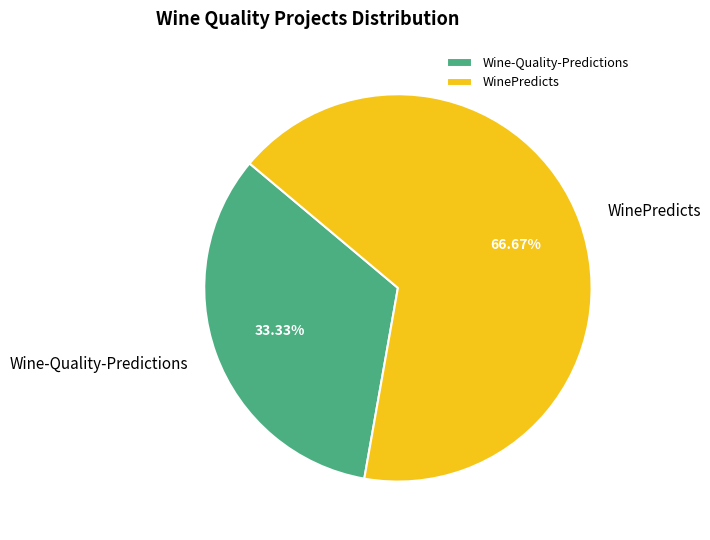

Is there any slice that represents more than half of the pie?

Yes